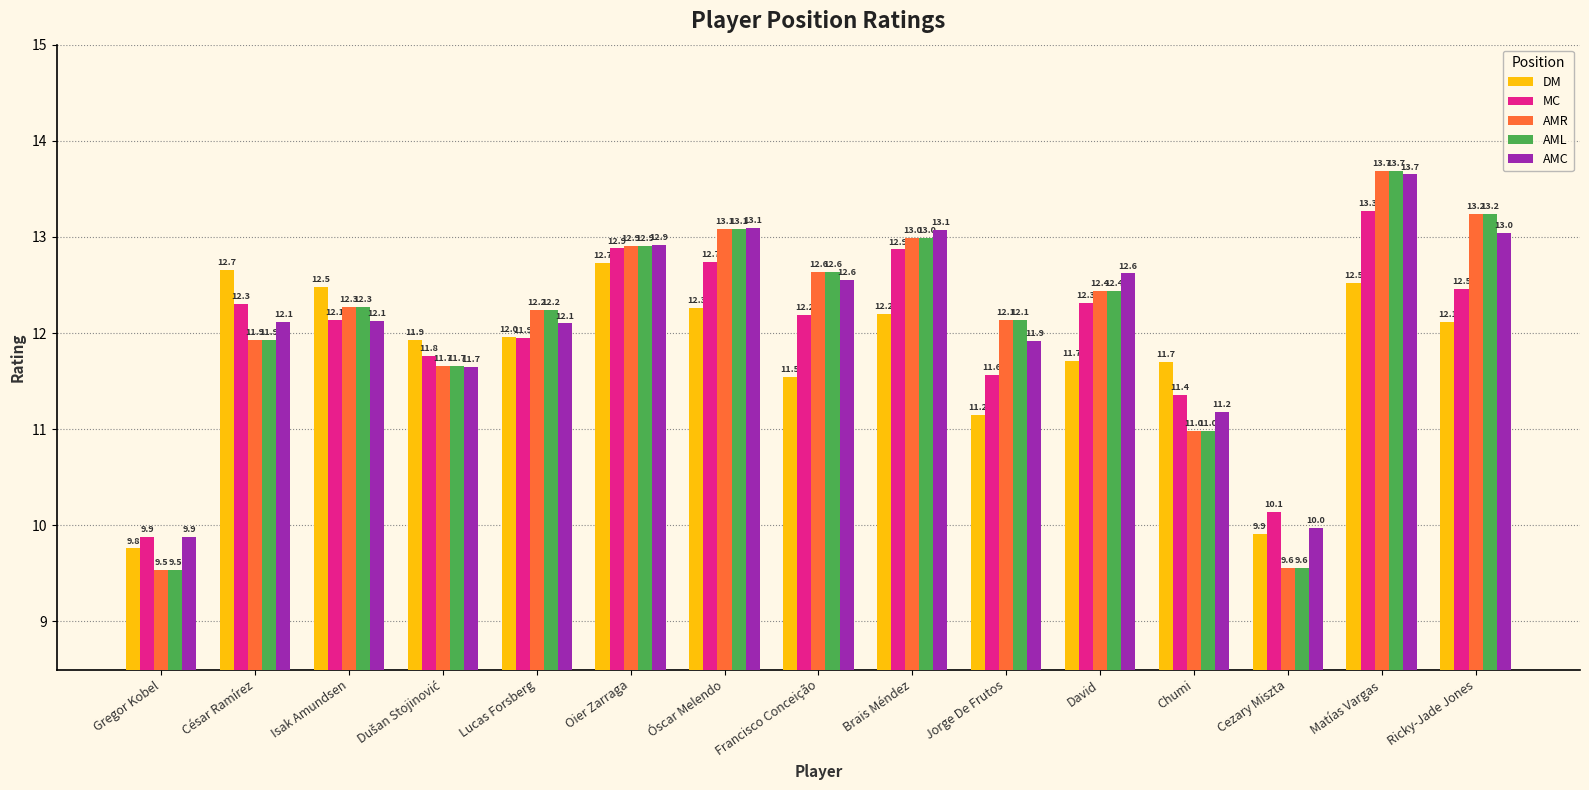

How many bars are there in total?

75